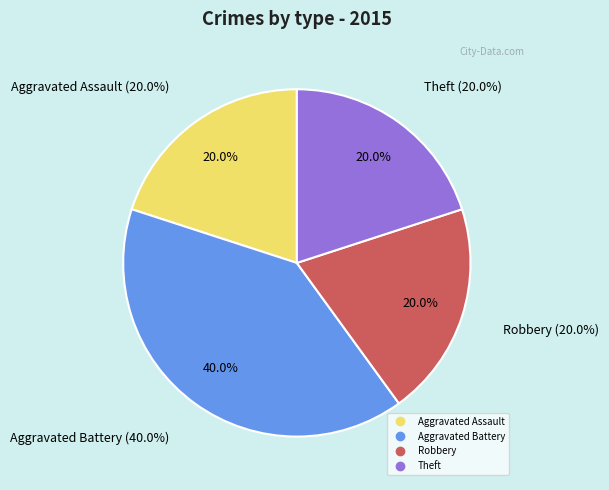

True or false: Aggravated Assault accounts for 20% of the total.

True